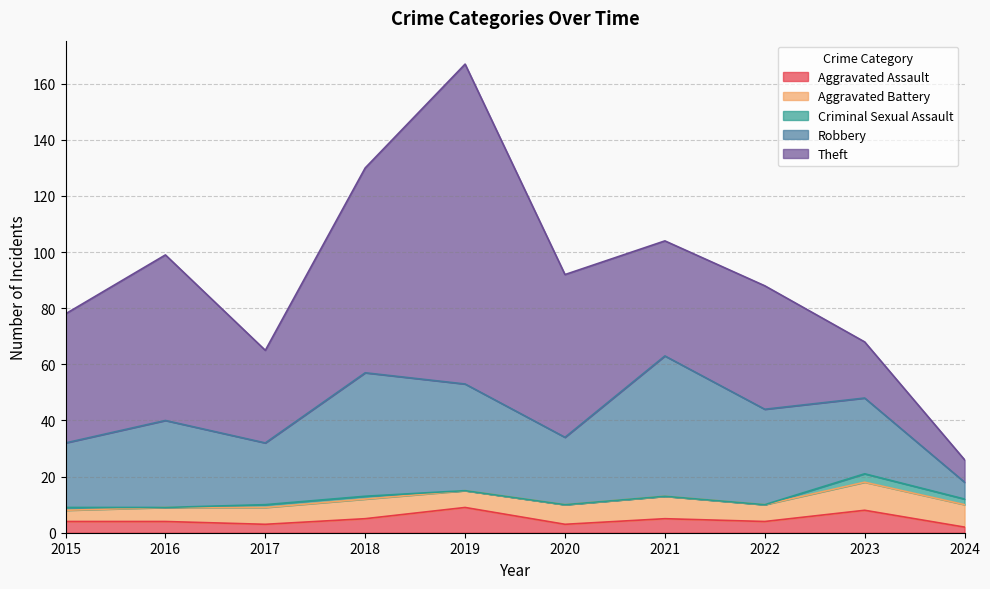

Count the number of categories in the chart.

10